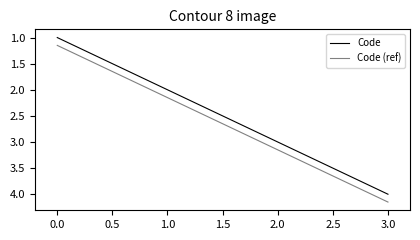

List the labels in order of Code (ref) value, smallest first.

0.0, 1.0, 2.0, 3.0